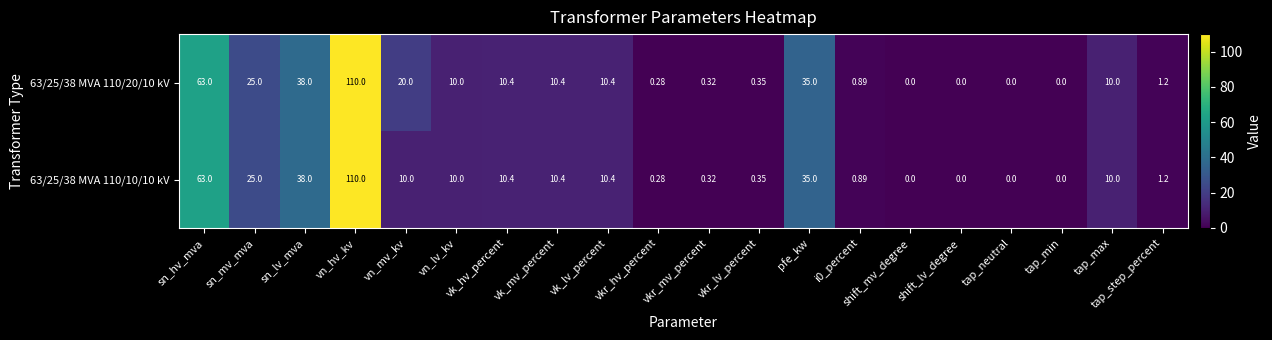

How many categories are shown in the chart?

20